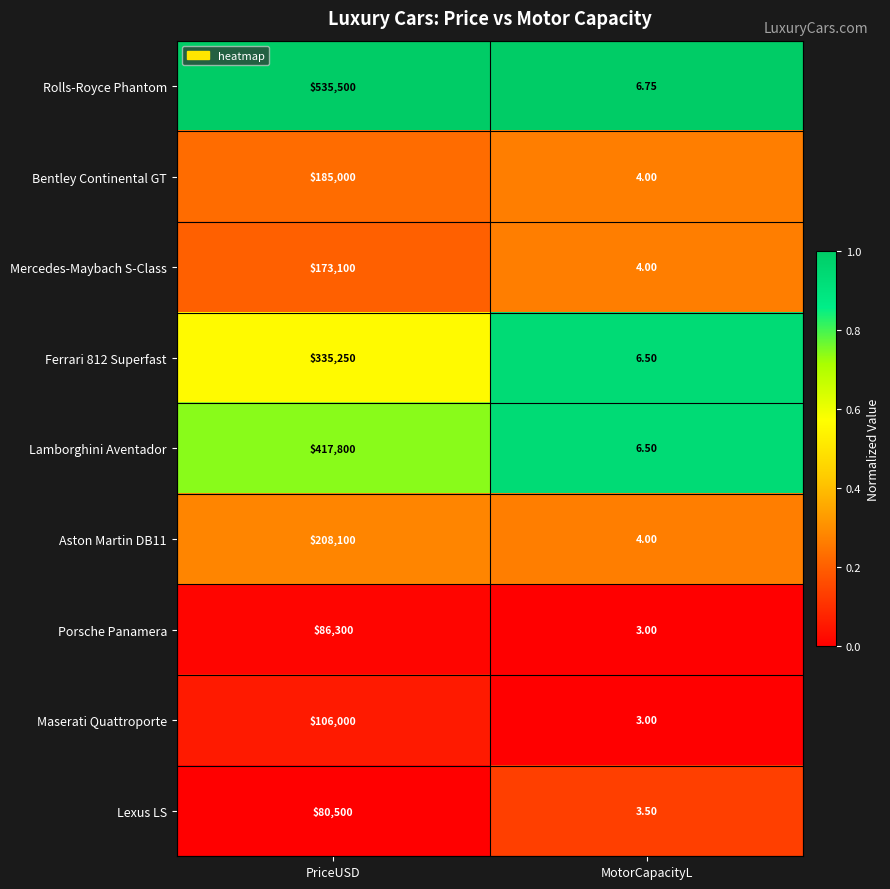

Which series has the largest range (max minus min)?

Rolls-Royce Phantom